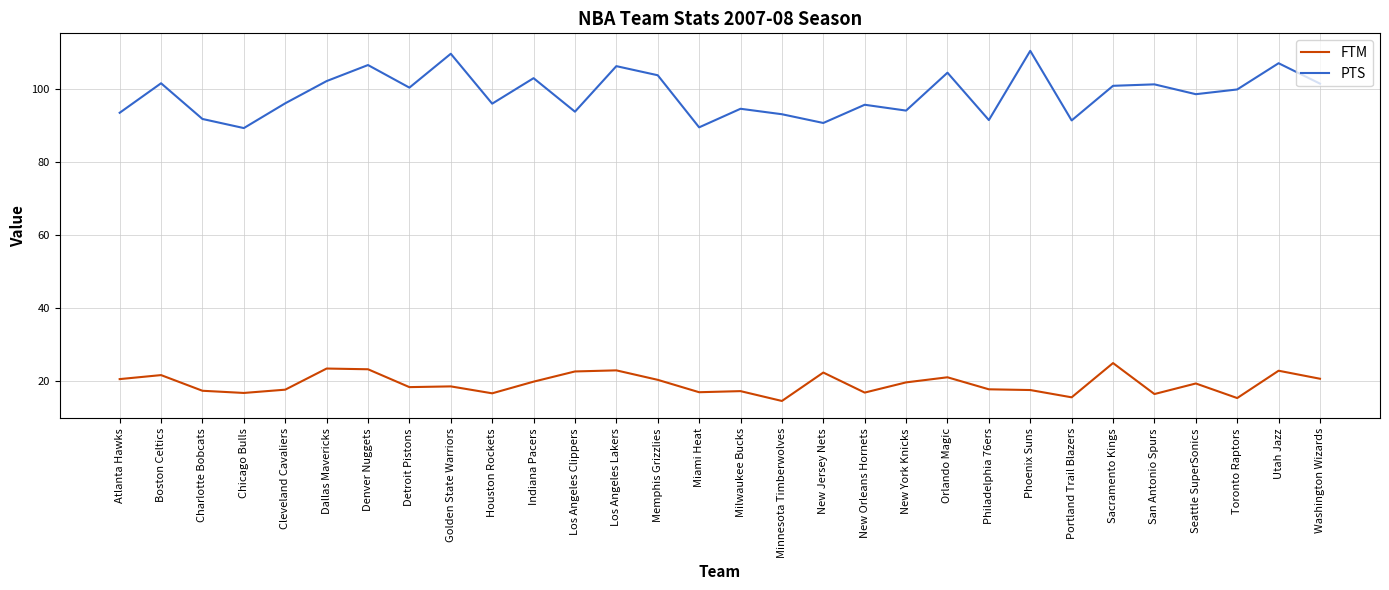

Rank the series by their maximum value, from lowest to highest.

FTM, PTS